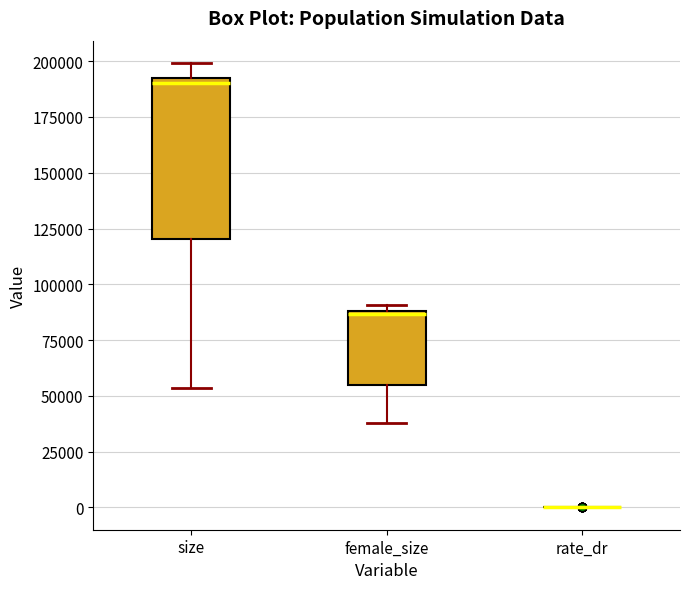

Reading left to right, read every box against the y-axis: the position of its median line, the range the box covers, and the ends of its whiskers. The values are not printed on the chart, so give them approximately, as read against the axis.

size: median 190000, box 120000 to 195000, whiskers 55000 to 200000
female_size: median 85000, box 55000 to 90000, whiskers 40000 to 90000 (just above the box's upper edge)
rate_dr: box collapsed to a line at 0, whiskers 0 to 0